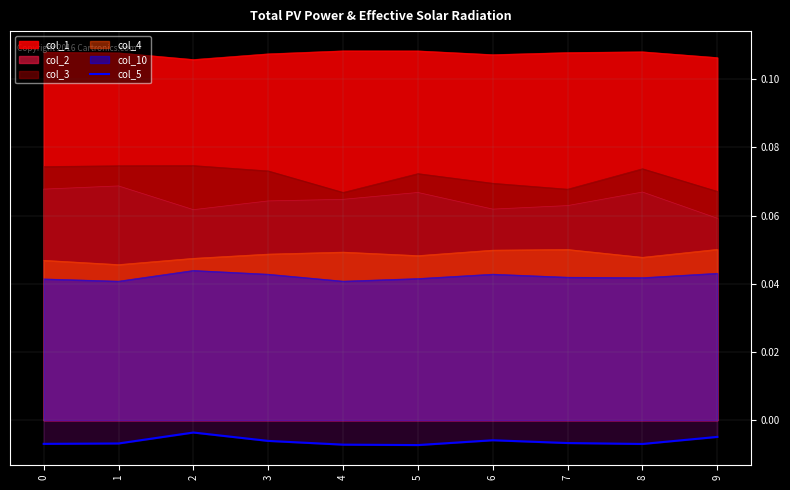

How many lines are shown in the chart?

6